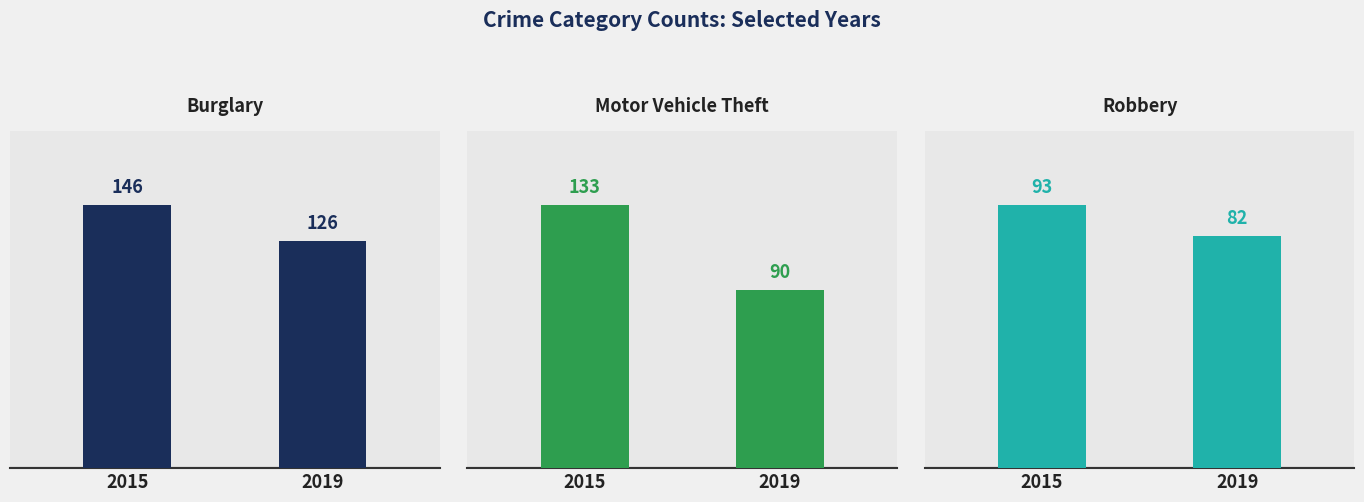

What is the value of the Motor Vehicle Theft bar at the 1st from the left?

133